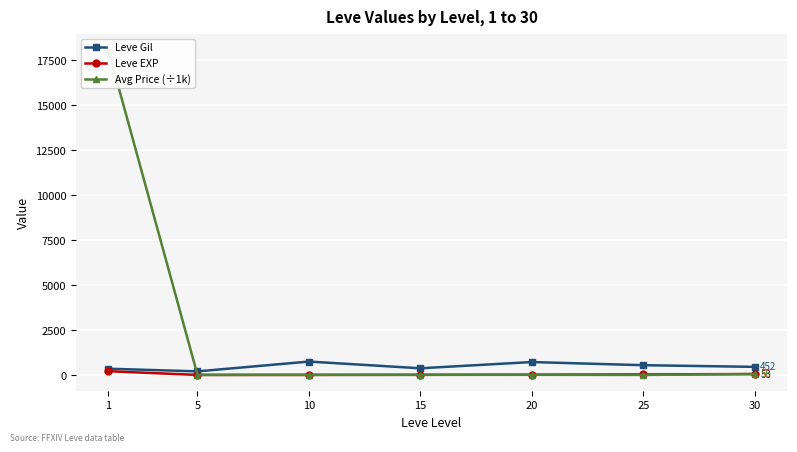

Between 5 and 10, which is larger?

10